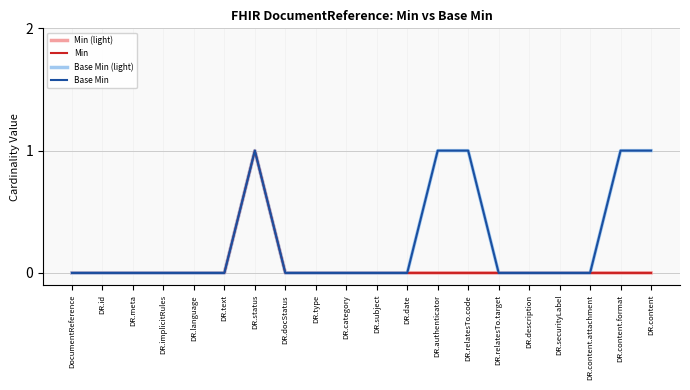

What is the difference between the second highest and second lowest values in the Base Min (light) series?

1